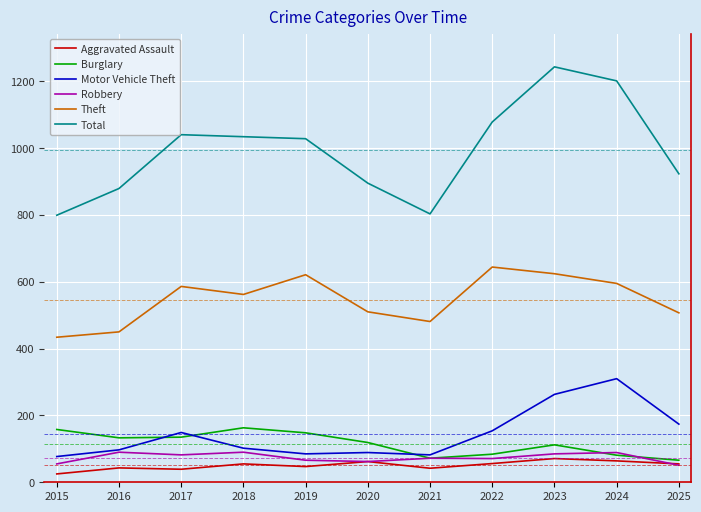

List the series in order of their peak value, highest first.

Total, Theft, Motor Vehicle Theft, Burglary, Robbery, Aggravated Assault